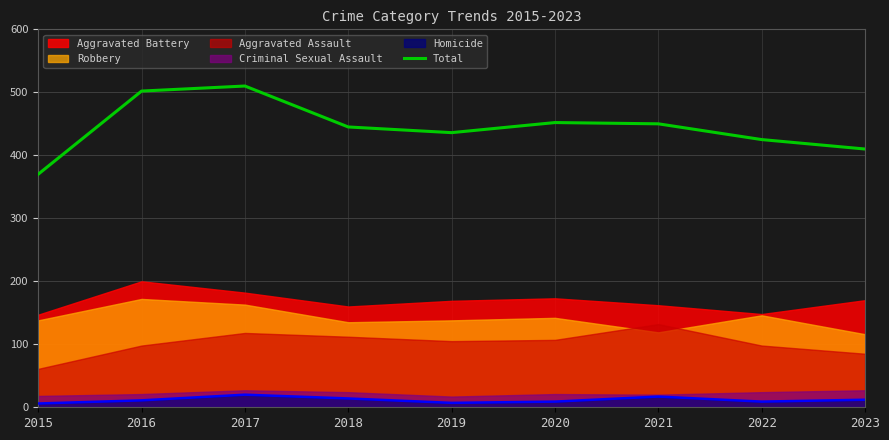

What is the highest value of the Homicide series?

20